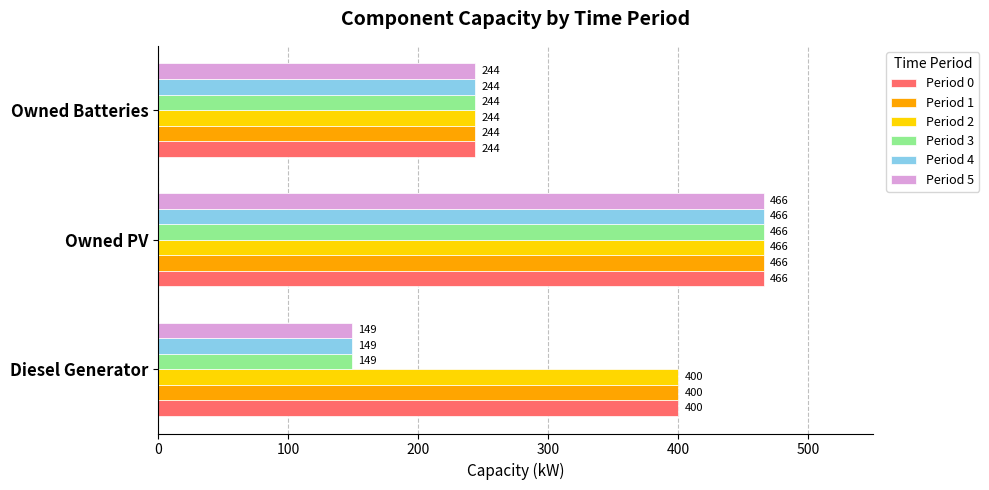

What is the approximate value of Period 5 at Diesel Generator, to the nearest 10?

150